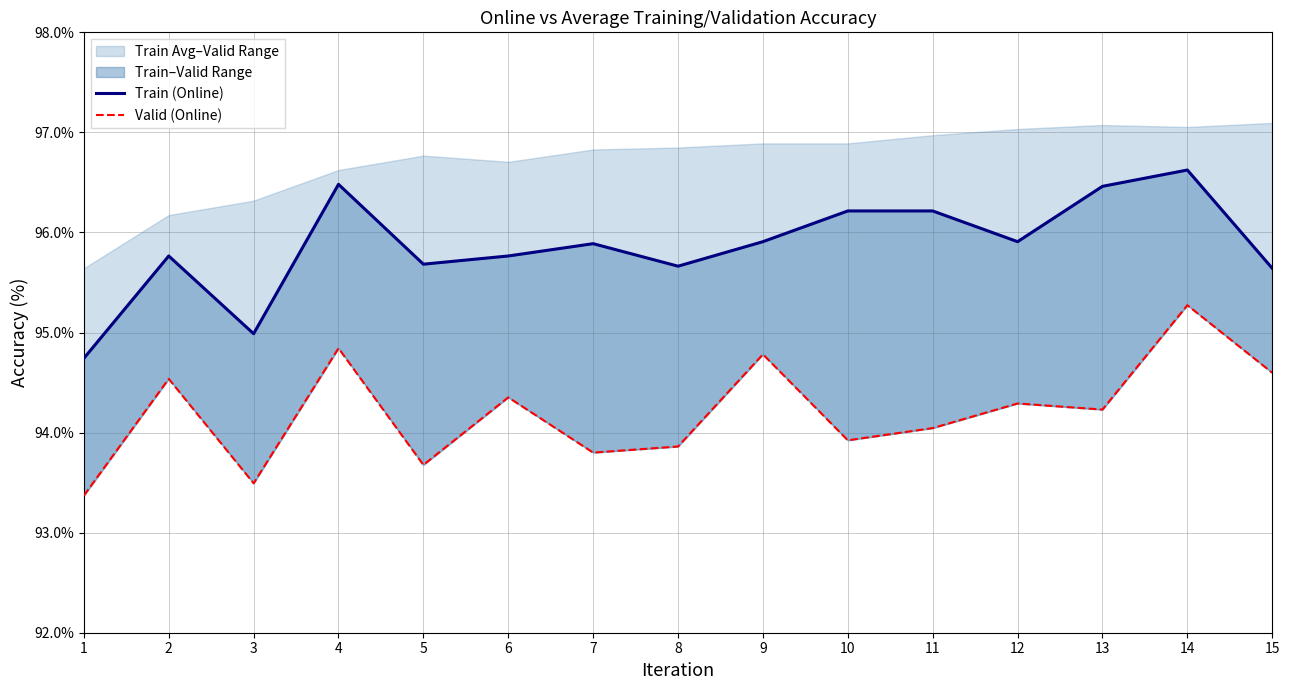

Which label corresponds to the largest value in the chart?

14